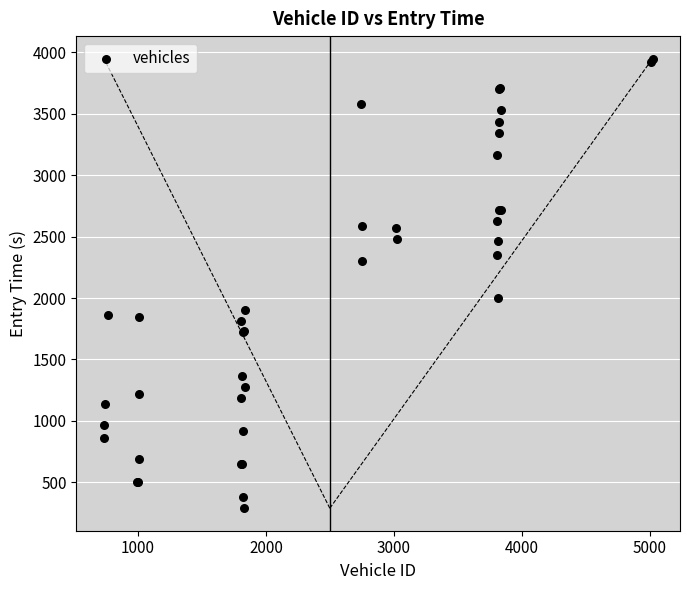

What Y value in the scatter plot is closest to 2119?

2001.5